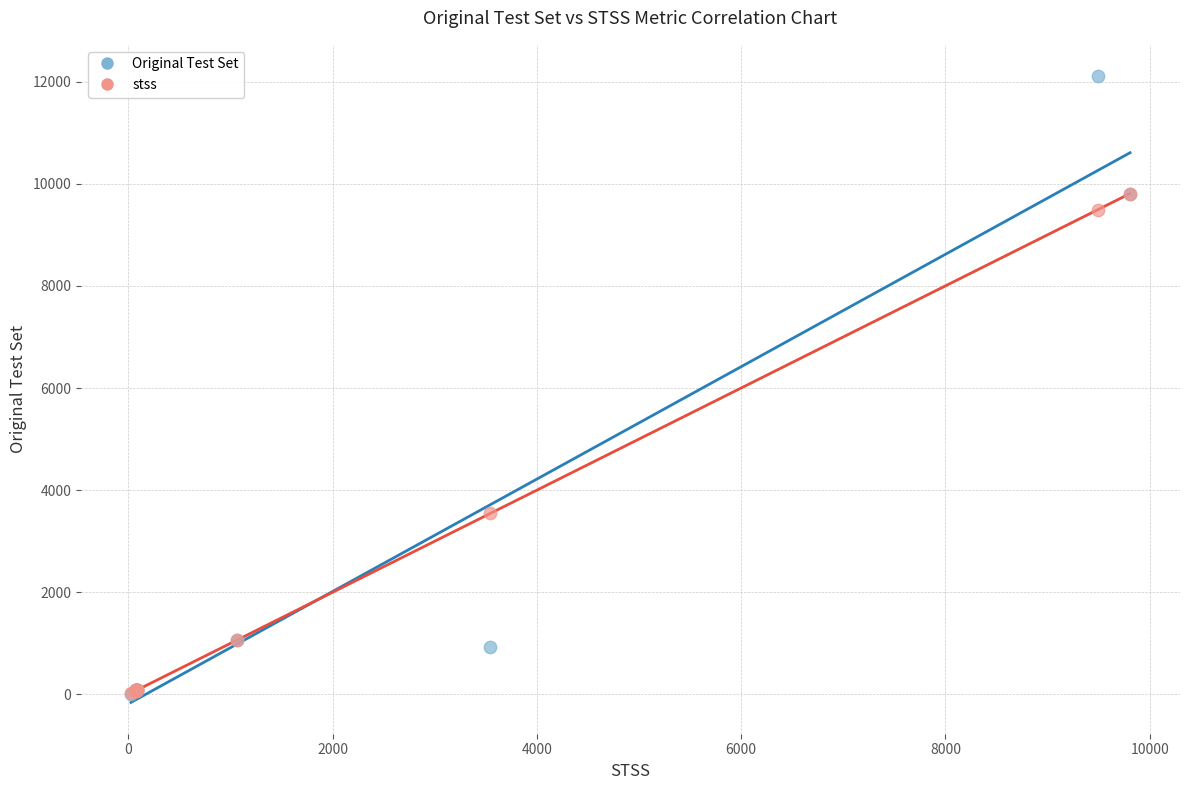

In the stss series, what Y value is closest to 4917?

3545.0